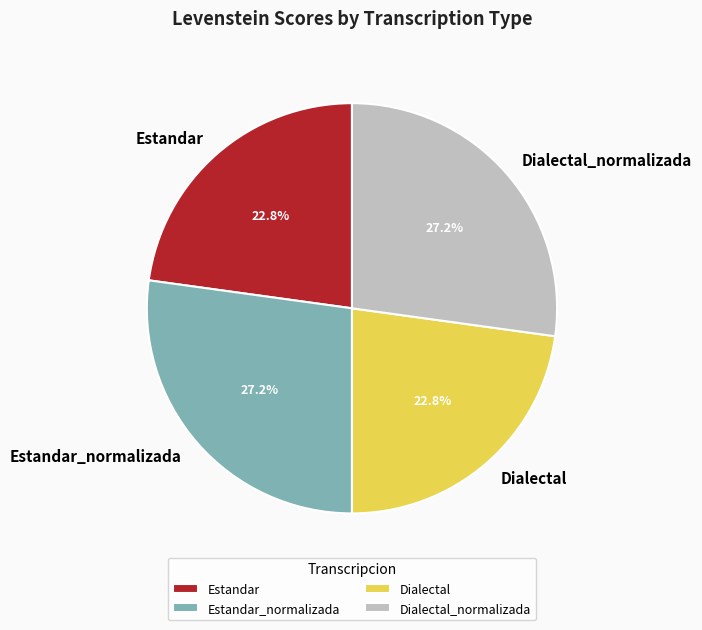

Approximately how many times larger is the value at Dialectal_normalizada compared to Estandar_normalizada?

1.0